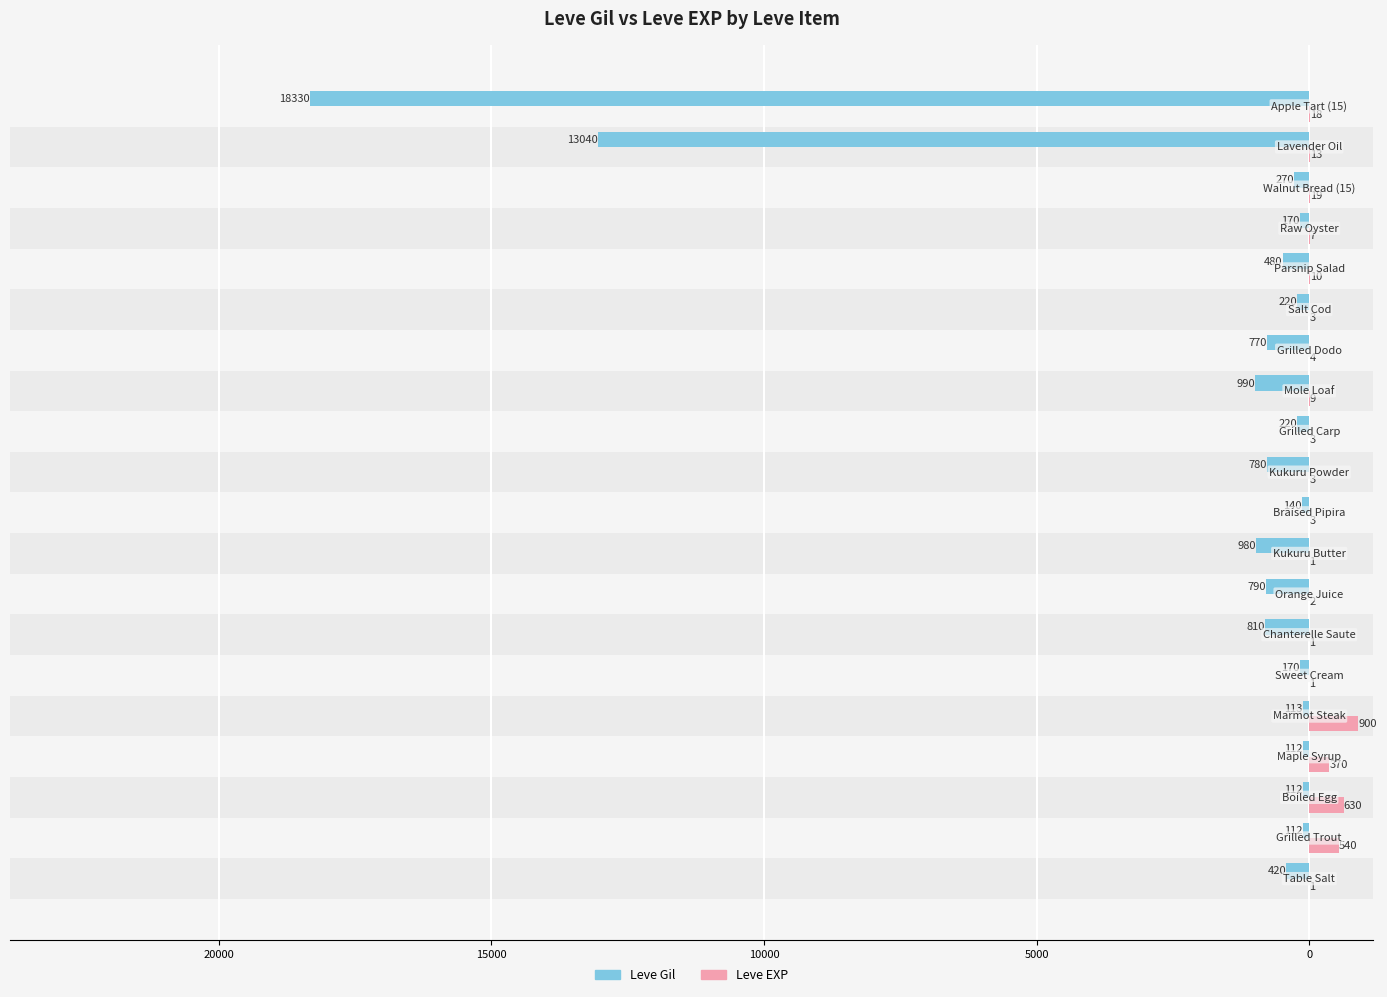

What are all the series names shown in the legend?

Leve Gil, Leve EXP